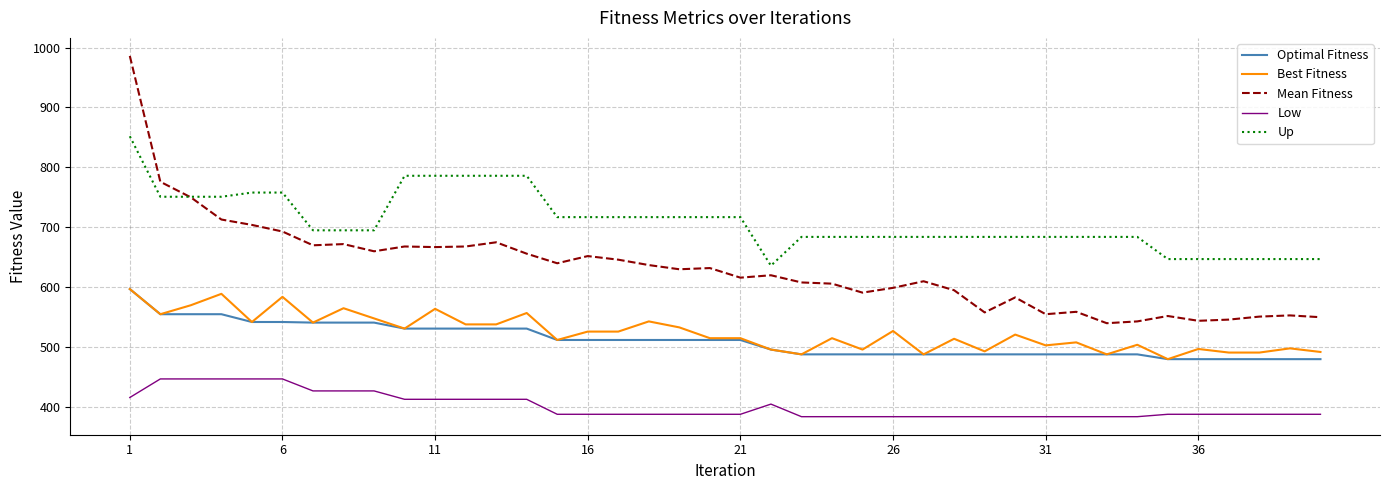

What is the minimum value for Mean Fitness?

540